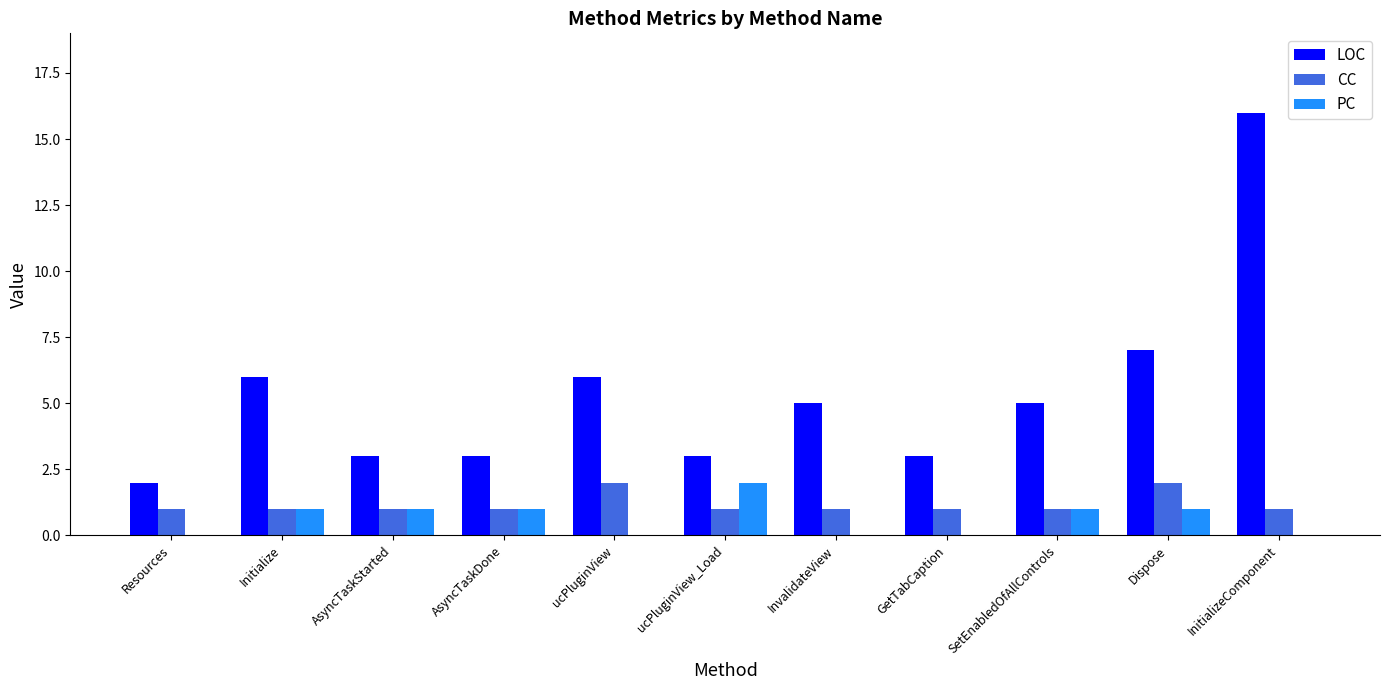

What is the sum of all LOC values?

59